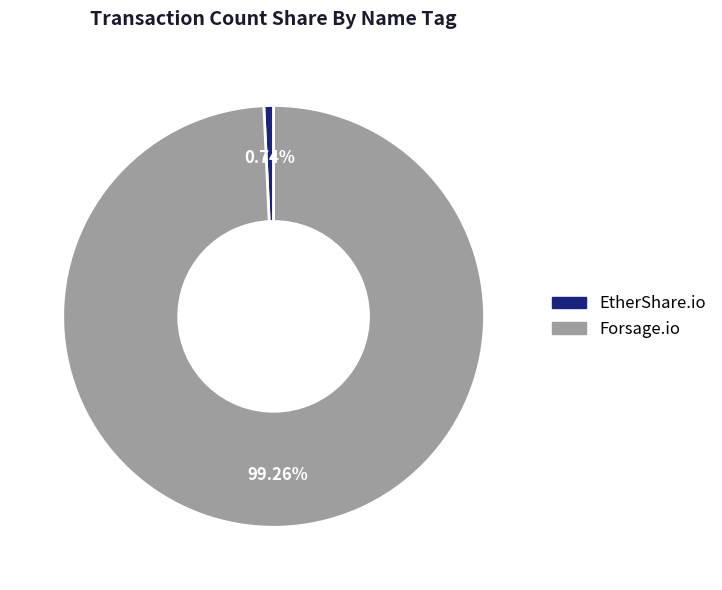

True or false: EtherShare.io accounts for 11% of the total.

False